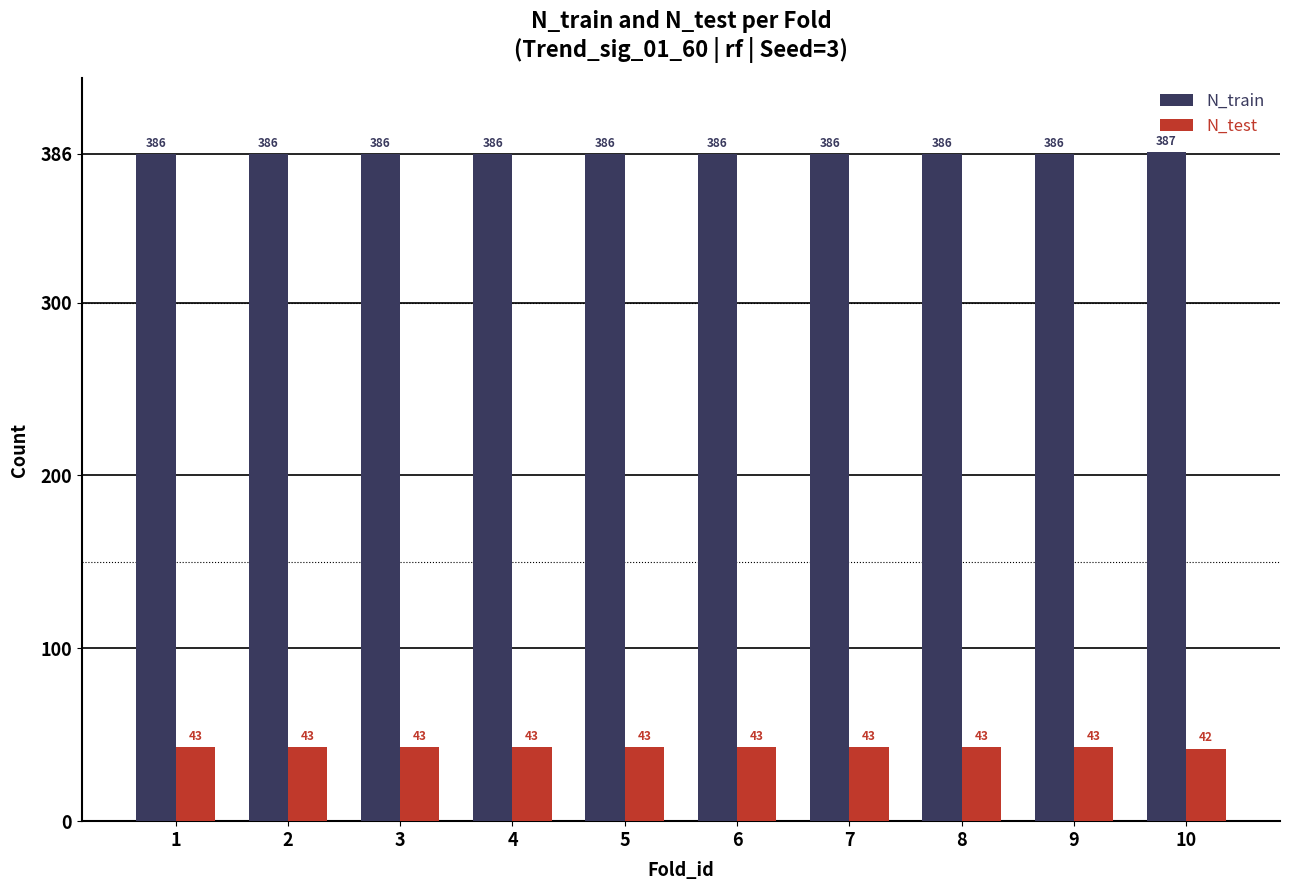

What are all the series names shown in the legend?

N_train, N_test